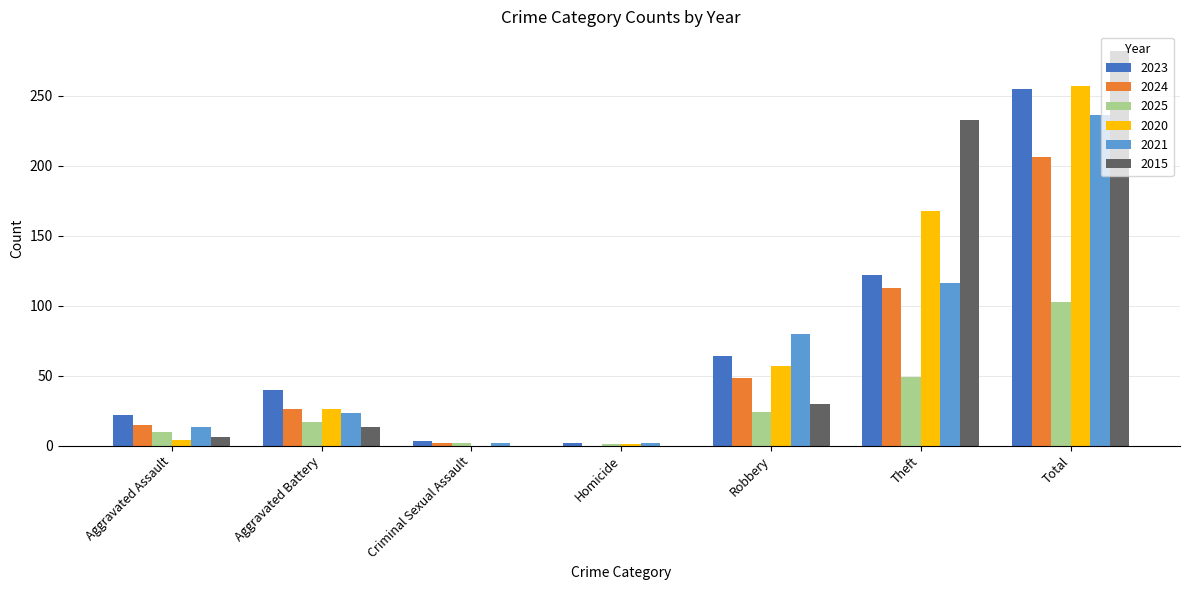

Where is 2020 nearest to the value 128?

Theft